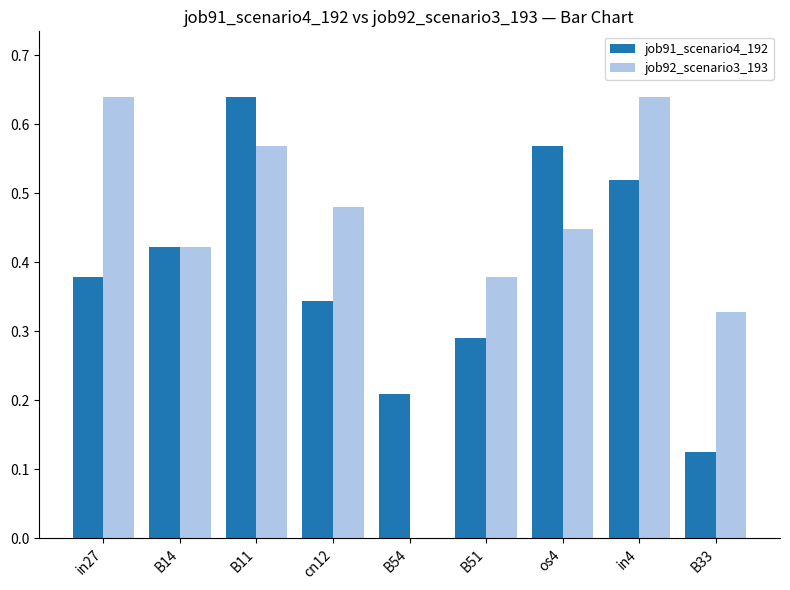

How many groups of bars are there?

9